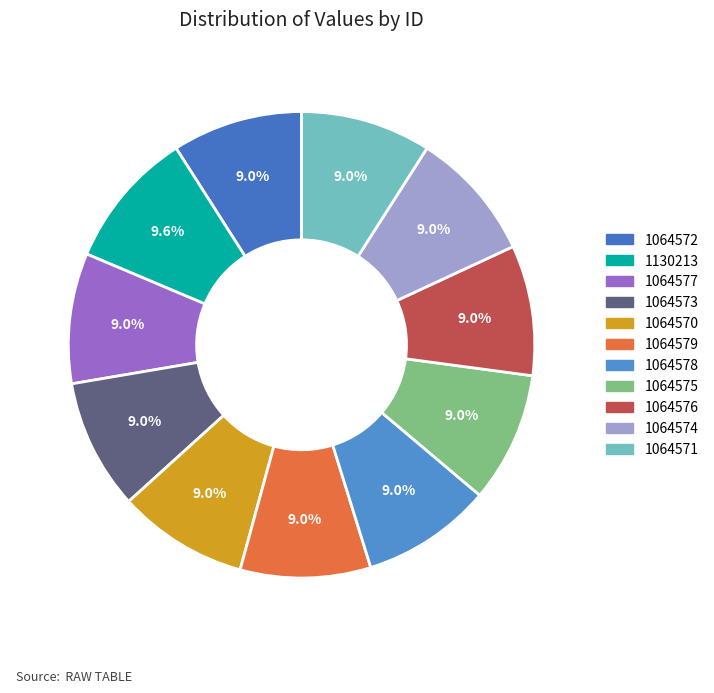

Do 1064572 and 1130213 together represent more than half of the pie?

No